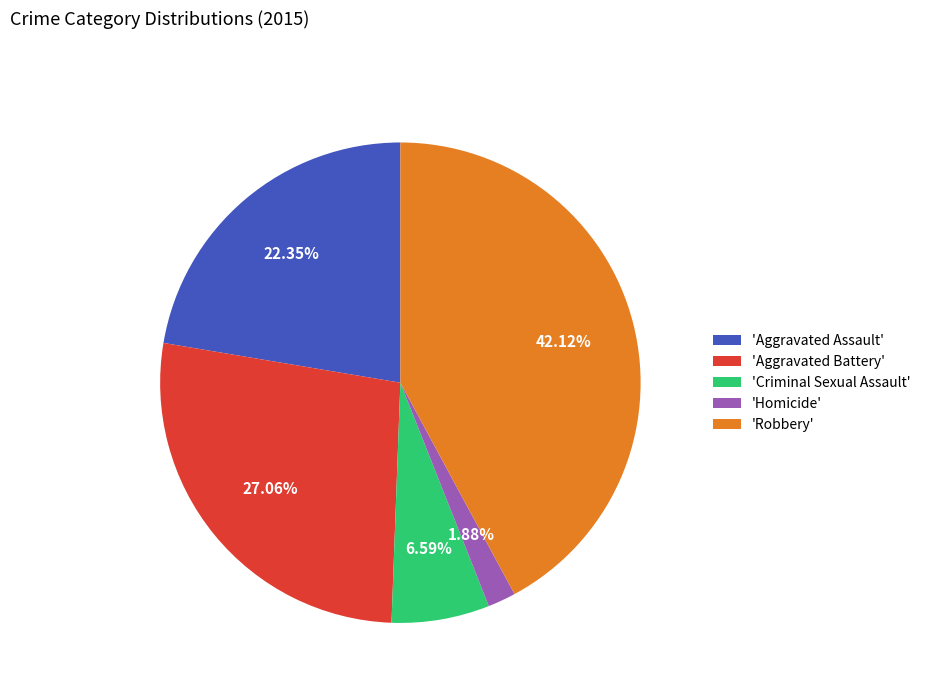

Between 'Aggravated Assault' and 'Aggravated Battery', which is larger?

'Aggravated Battery'